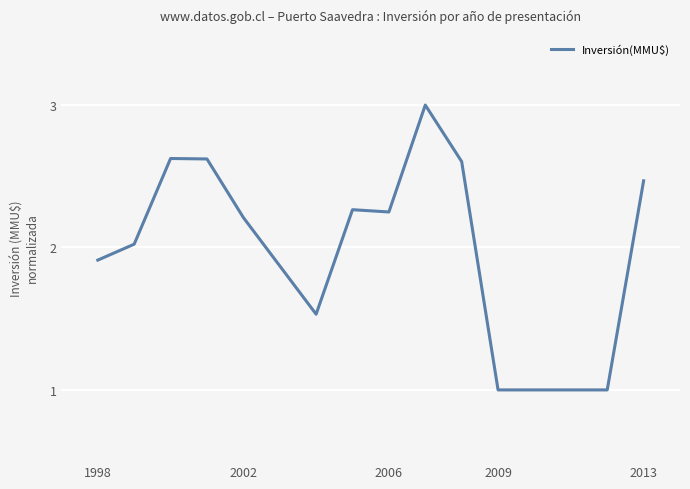

What is the difference between the maximum and minimum values?

2.0